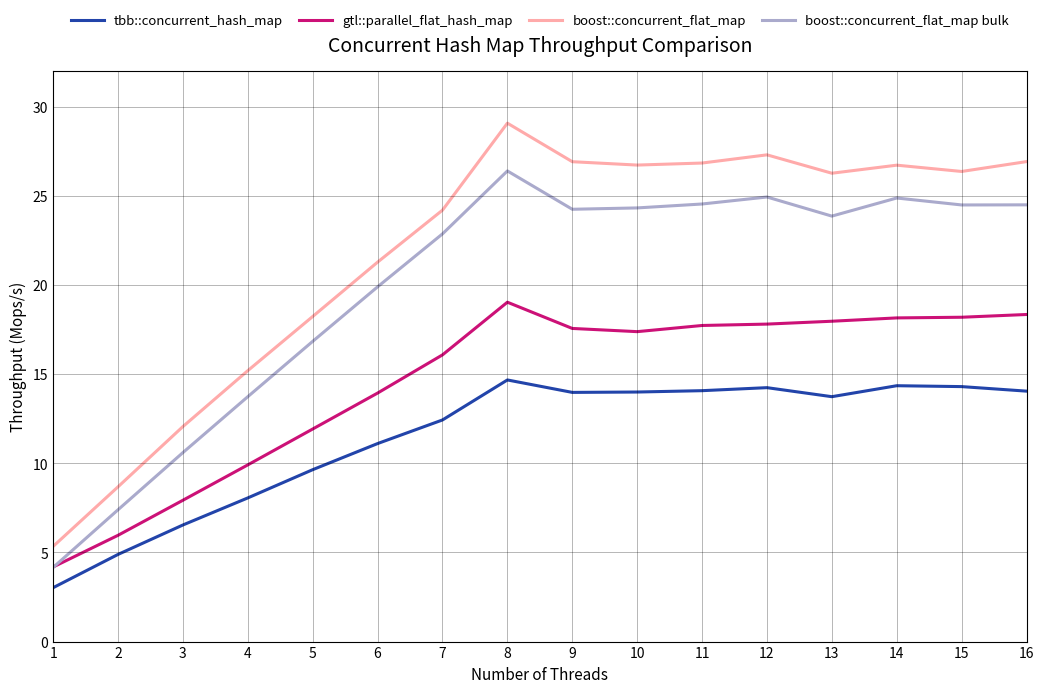

What is the minimum value for boost::concurrent_flat_map bulk?

4.2